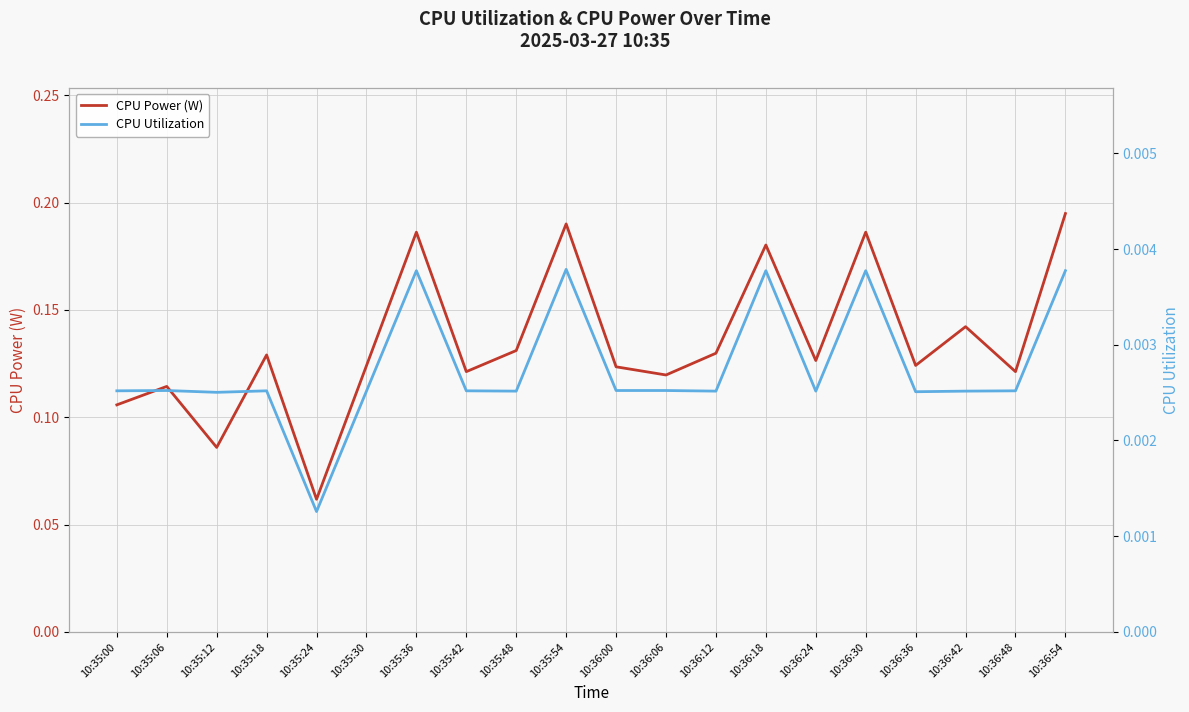

Which category has the highest value across all series?

10:36:54